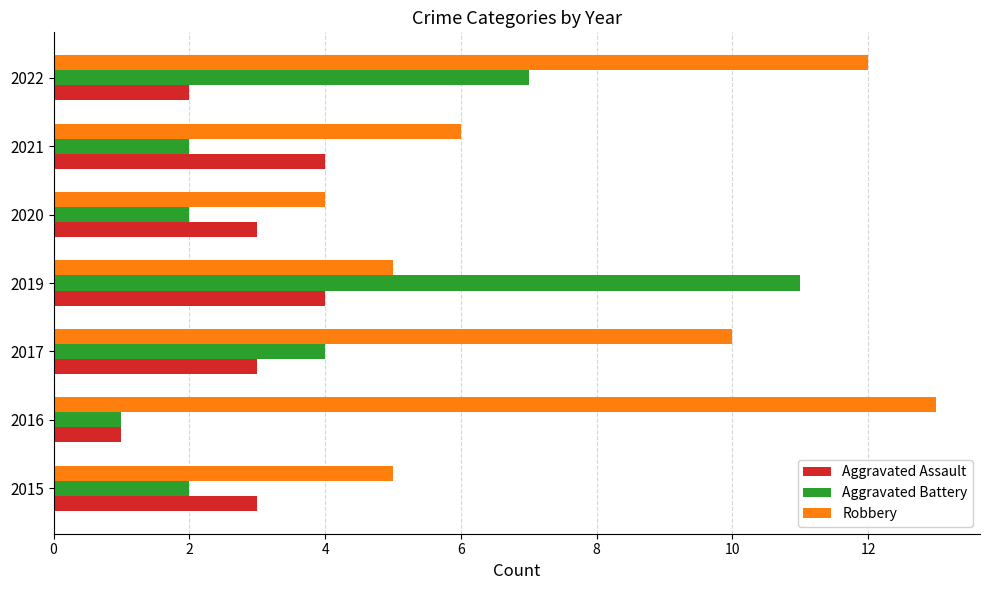

Which category has the highest value across all series?

2016